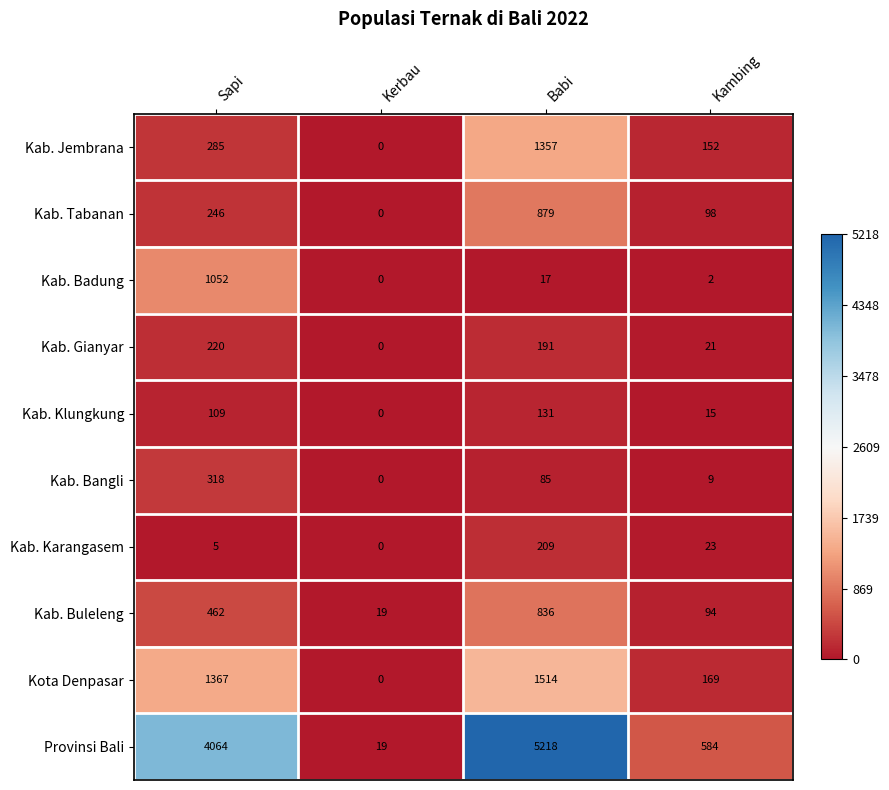

What is the sum of the Kab. Jembrana values at Kerbau and Sapi?

285